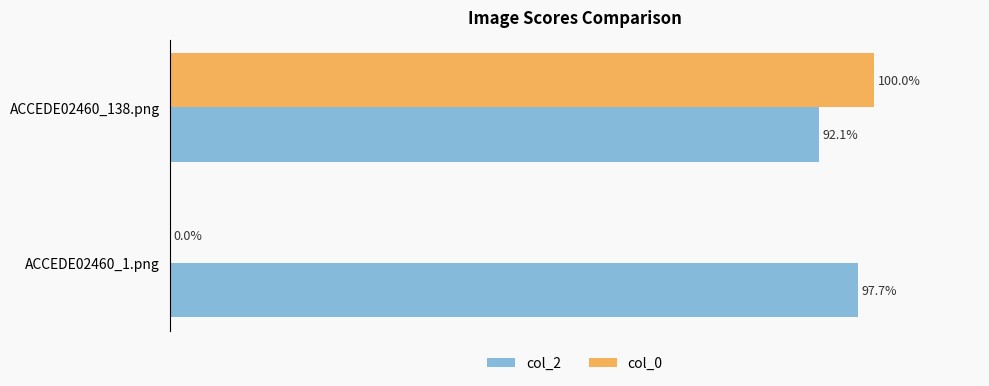

What is the average value of the col_0 series?

0.5